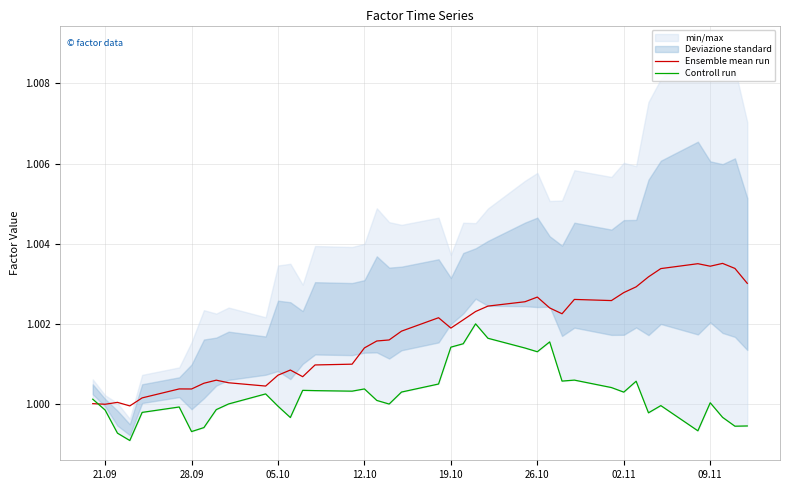

Between which two adjacent categories do Controll run and Ensemble mean run first intersect?

21.09 and 28.09